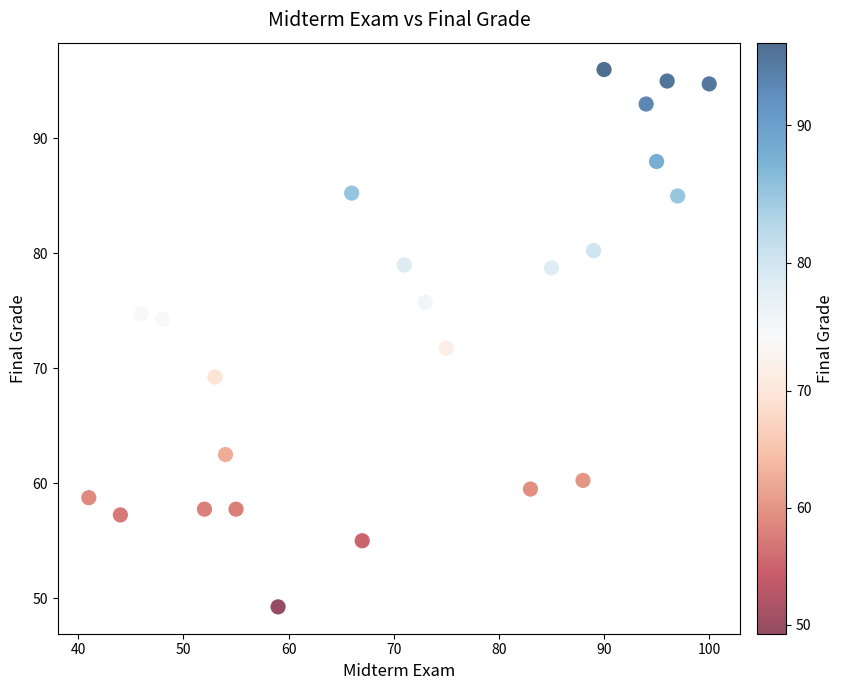

How many data points are displayed?

24